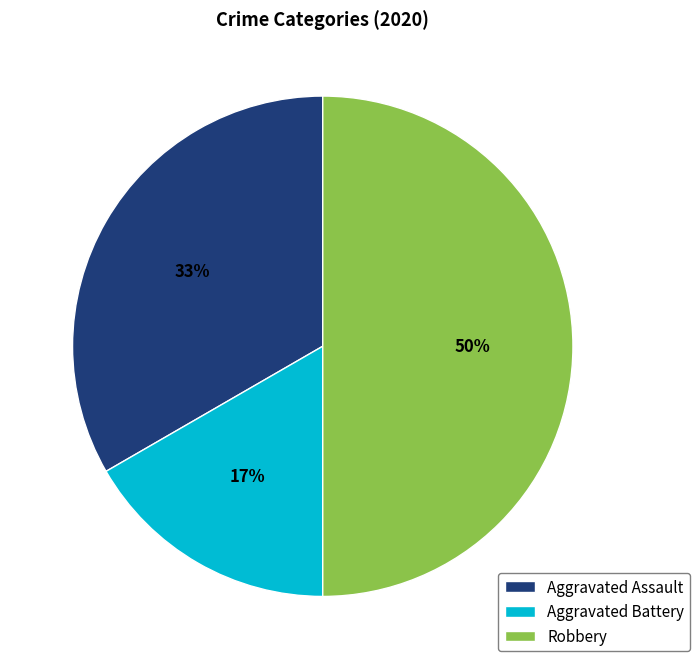

Approximately how many times larger is the value at Aggravated Battery compared to Aggravated Assault?

0.5